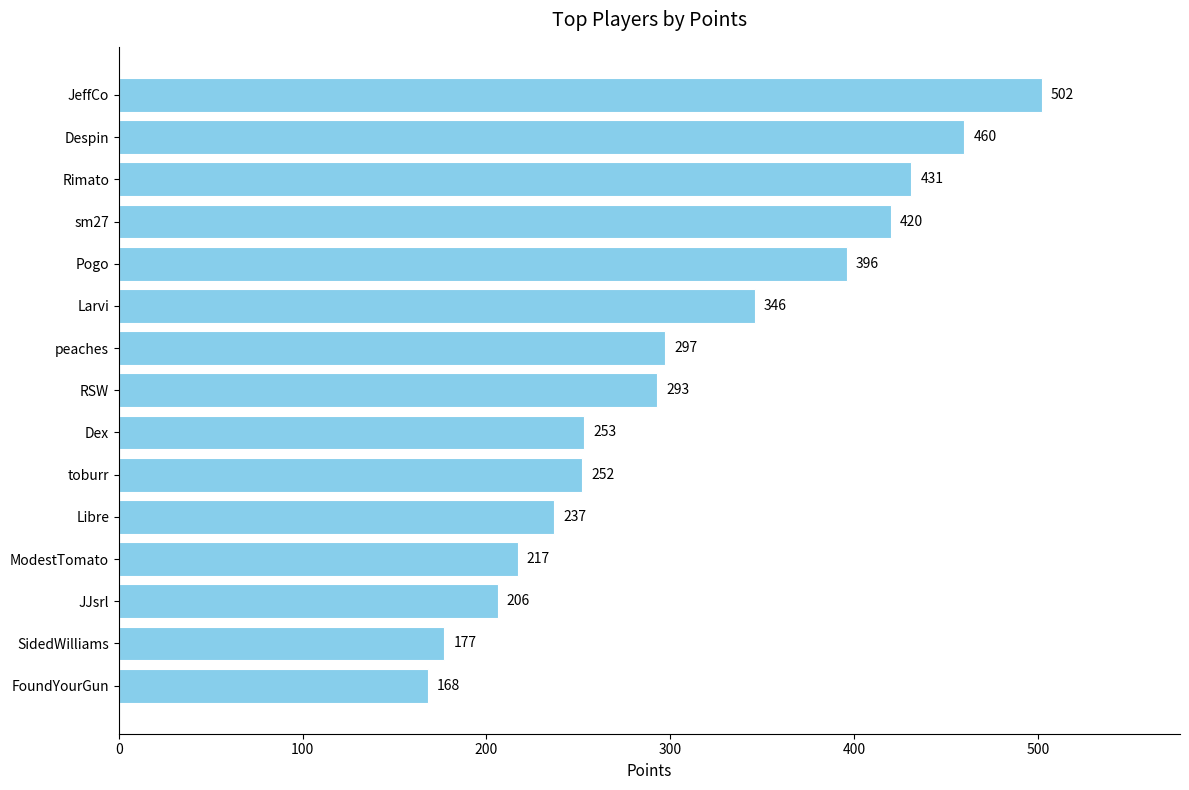

How many bars are there in total?

15